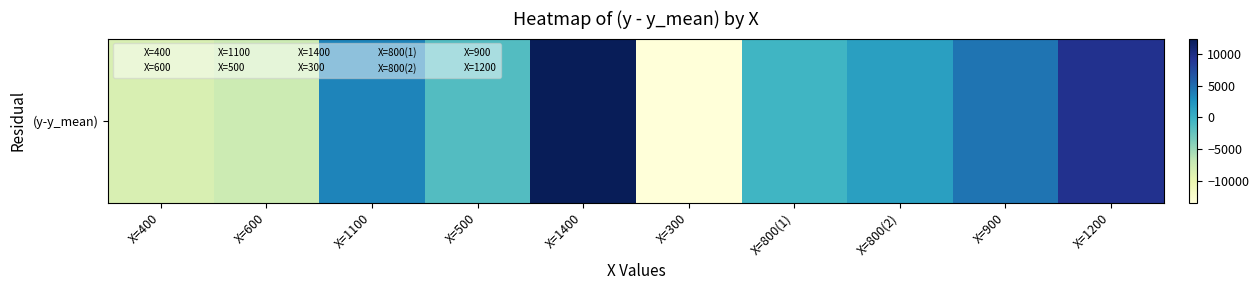

What is the smallest value displayed?

-13500